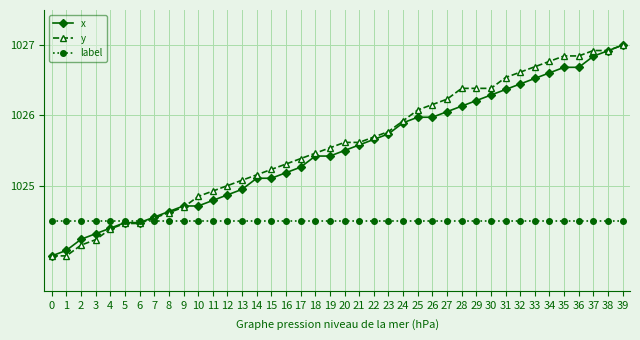

At which category is the sum across all series the highest?

39